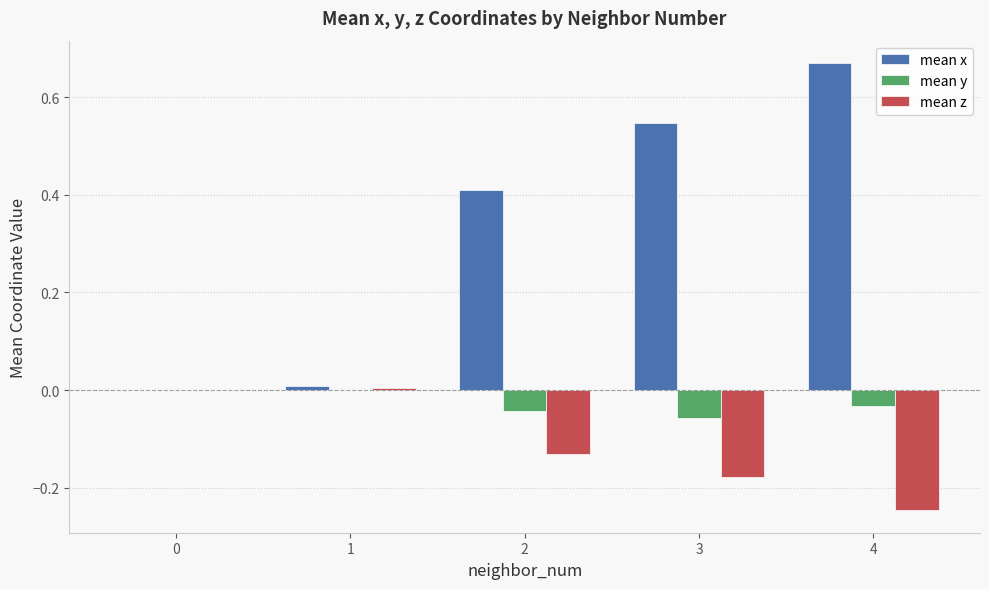

Is the value of mean y at 0 greater than the value of mean x at 2?

No